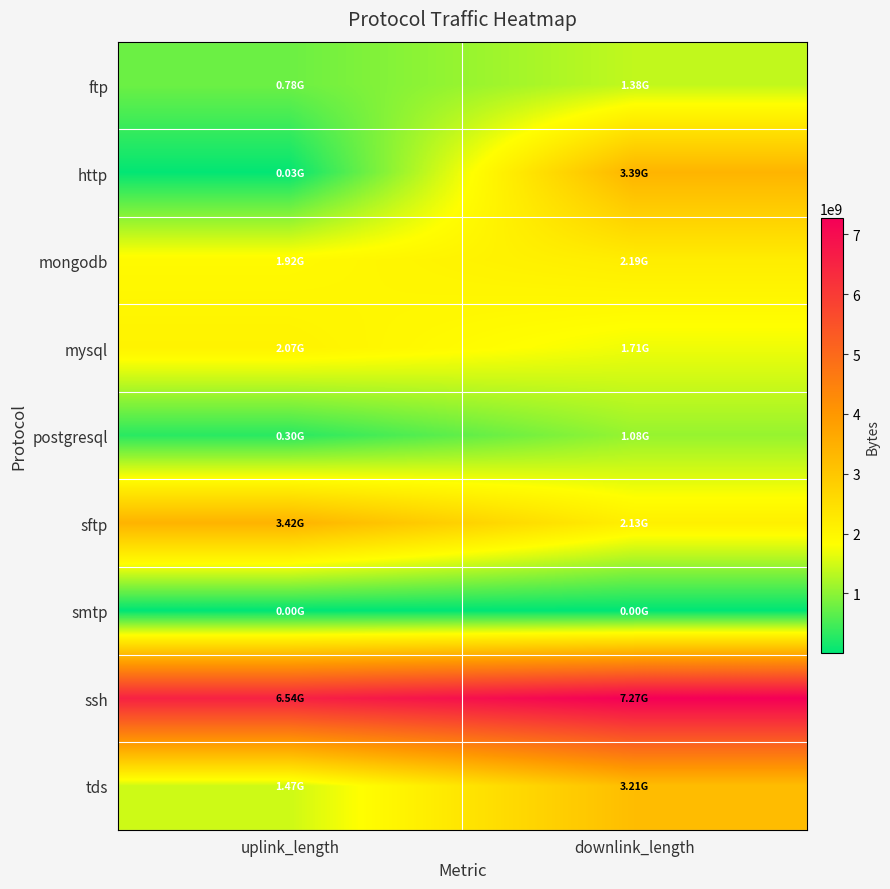

At which category is the sum across all series the highest?

downlink_length